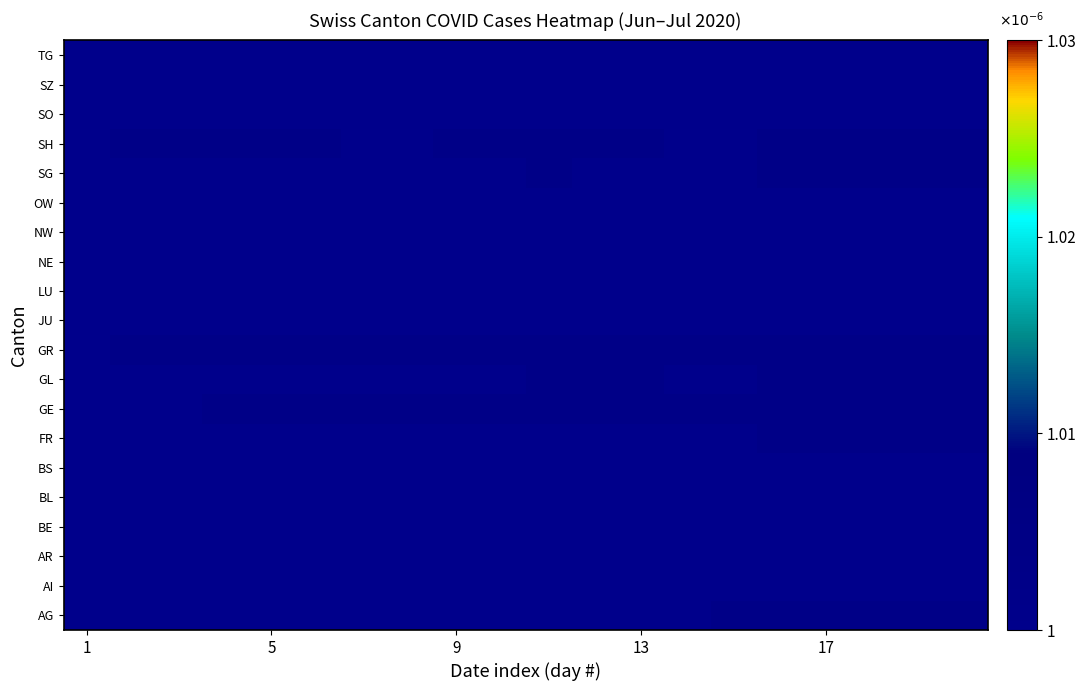

At which category is the sum across all series the highest?

15